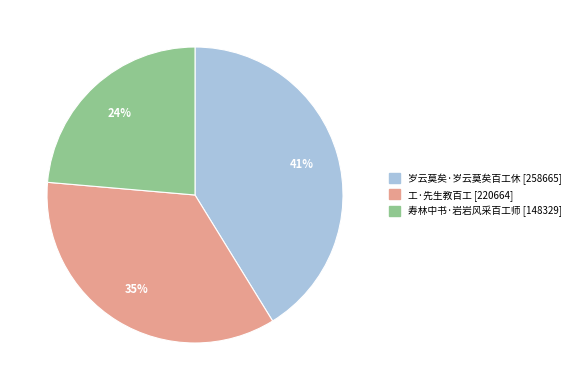

Does 工·先生教百工 account for over 50% of the chart?

No